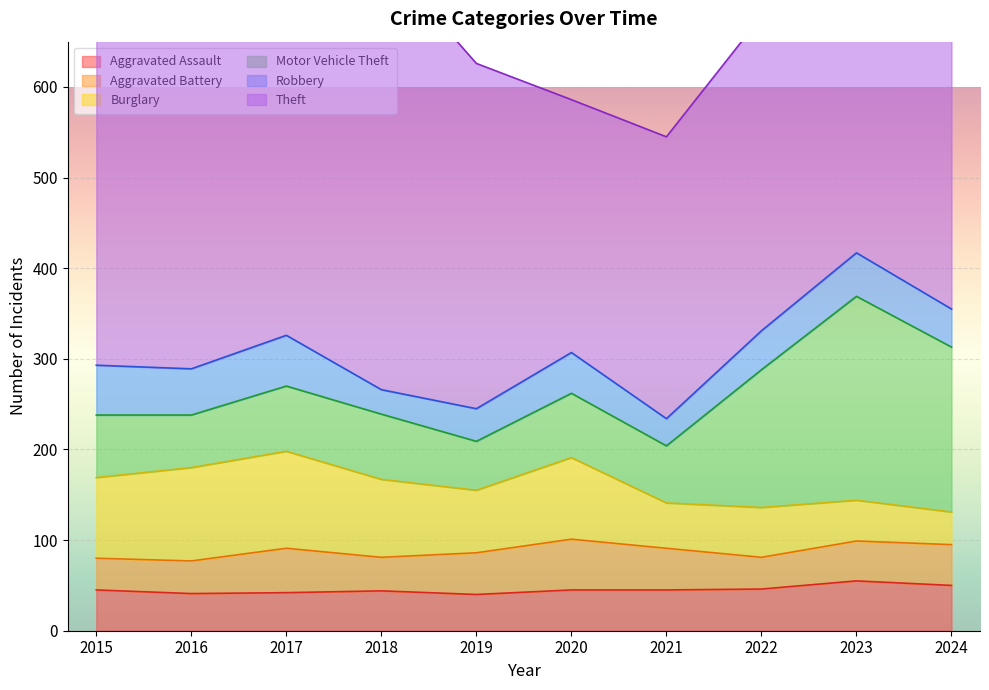

What is the maximum value shown in the chart?

490